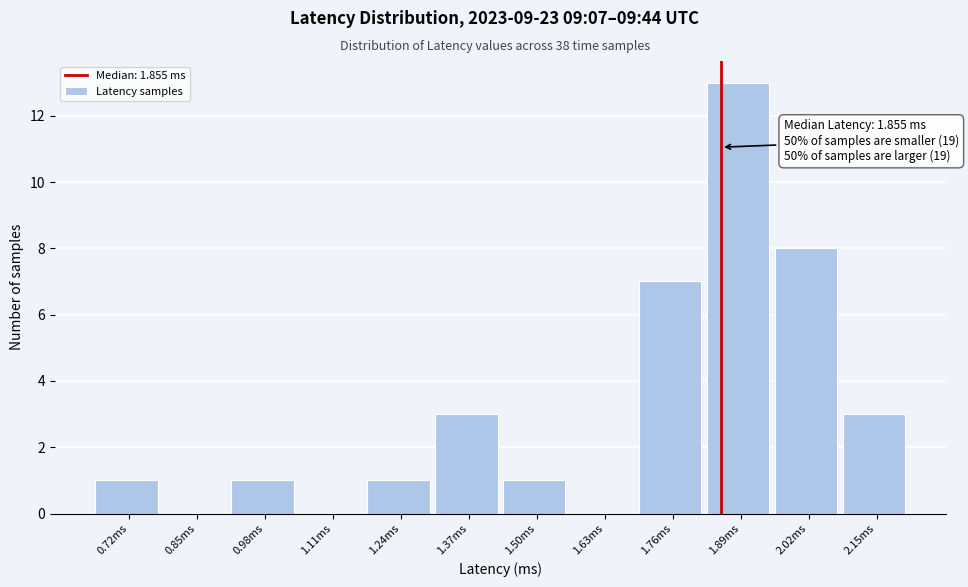

Which range on the x-axis has the tallest bar?

1.82 to 1.96